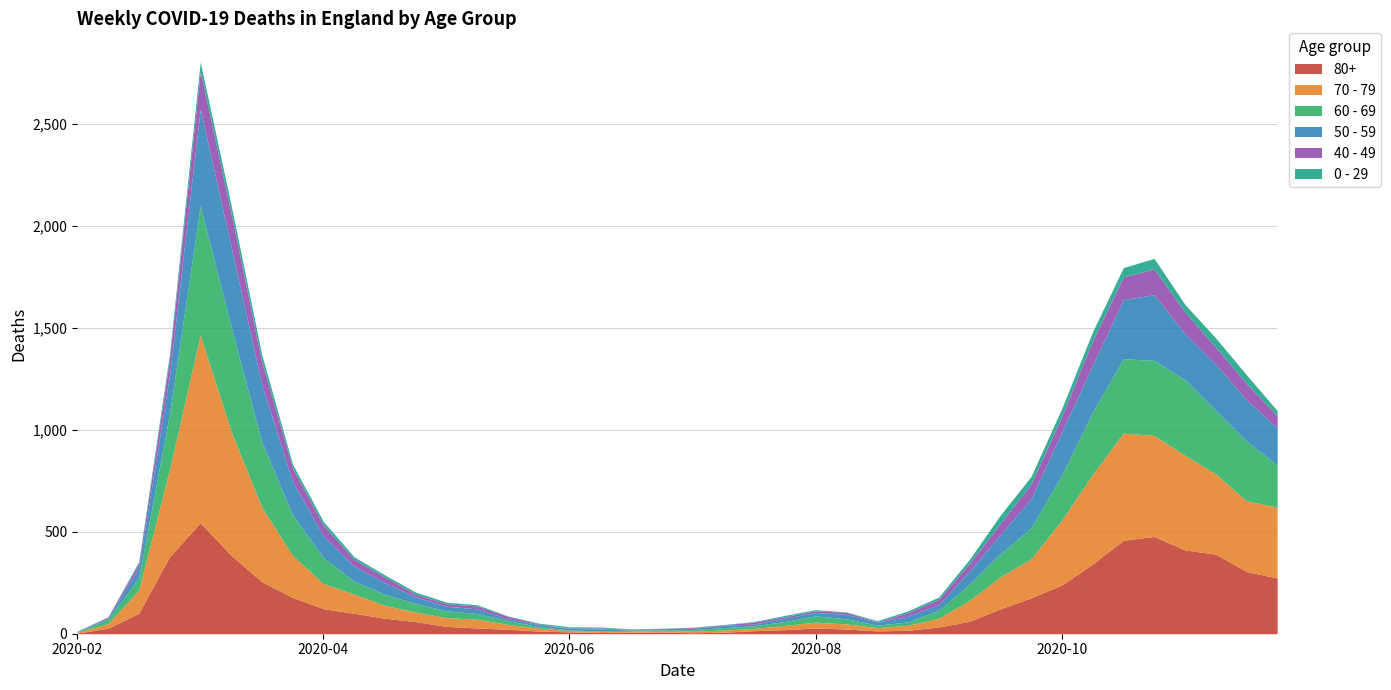

What are all the series names shown in the legend?

80+, 70 - 79, 60 - 69, 50 - 59, 40 - 49, 0 - 29